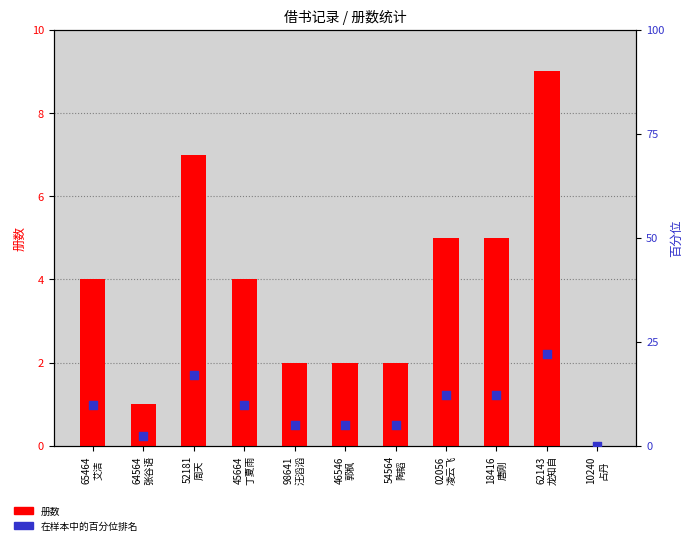

Which series contains the highest Y value?

在样本中的百分位排名